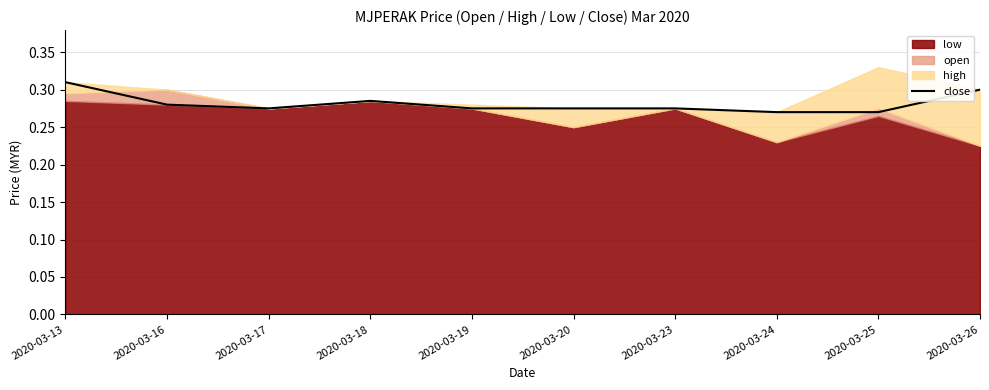

Which category has the highest value in the close series?

2020-03-13